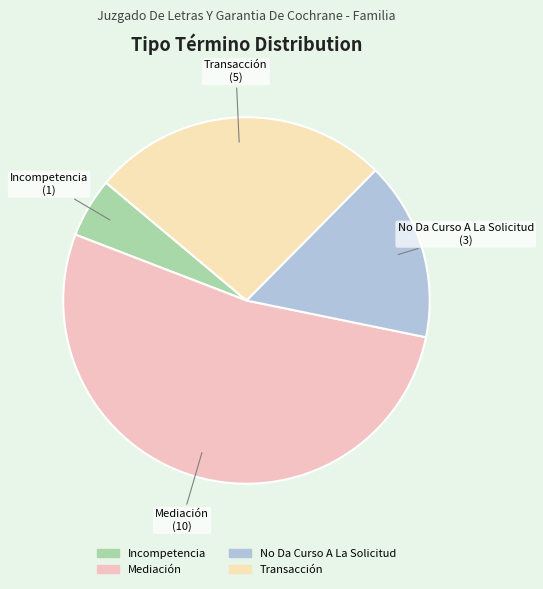

Is there a majority slice in this chart?

Yes